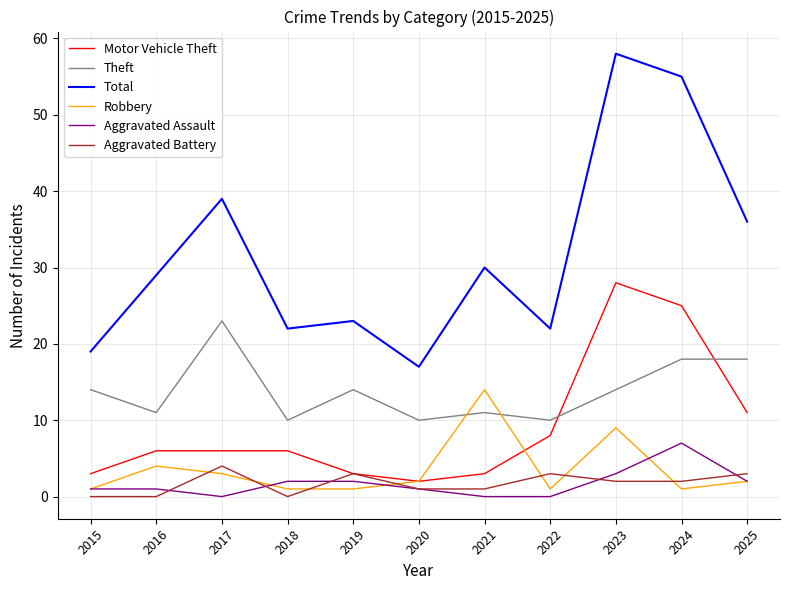

Is it true that Aggravated Battery equals 4 at 2017?

True